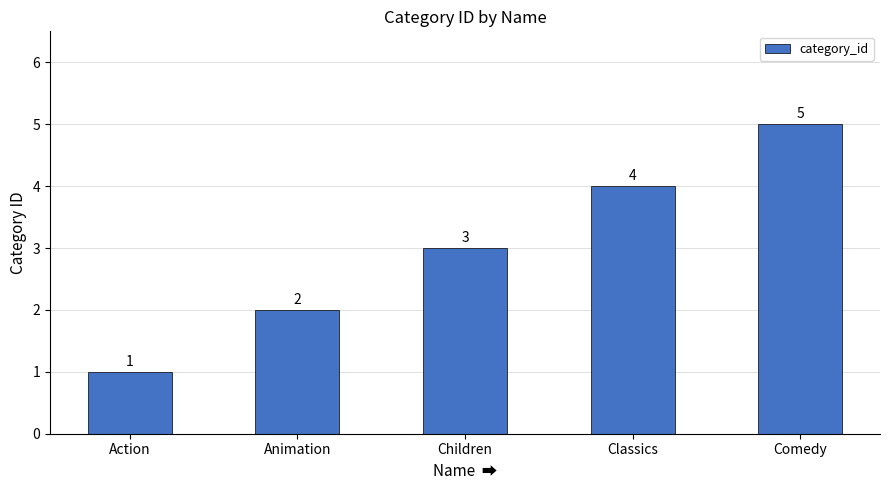

What is the value of the 4th bar from the left?

4